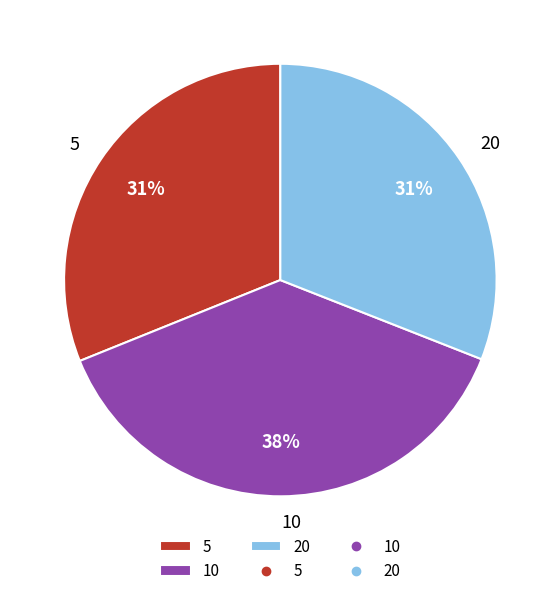

To the nearest percent, what percentage of the pie is 5?

31%